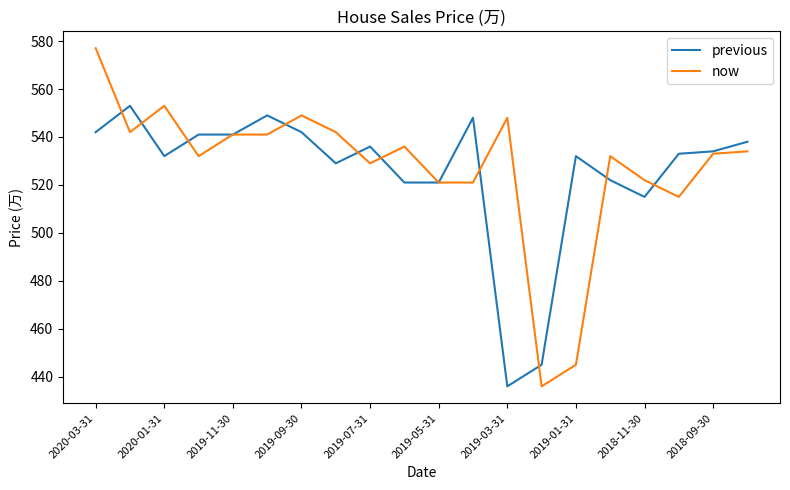

At how many categories does at least one series exceed 574?

1